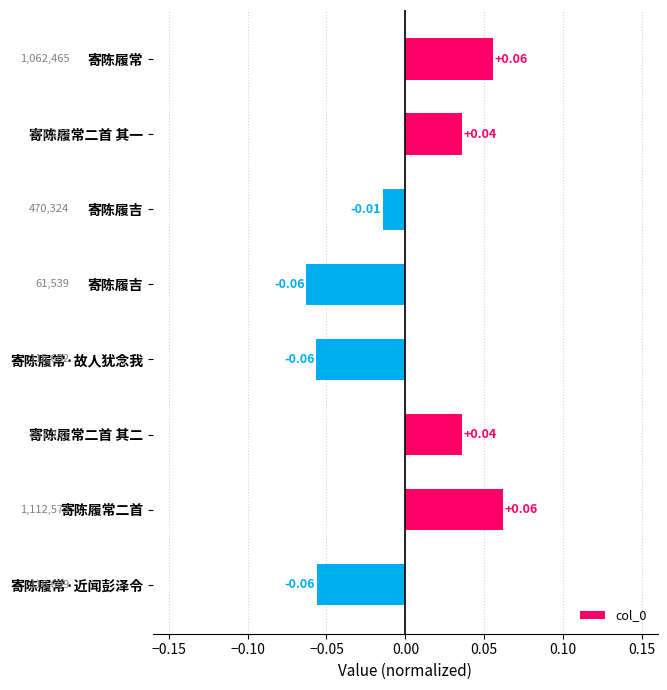

What is the greatest value displayed?

0.1